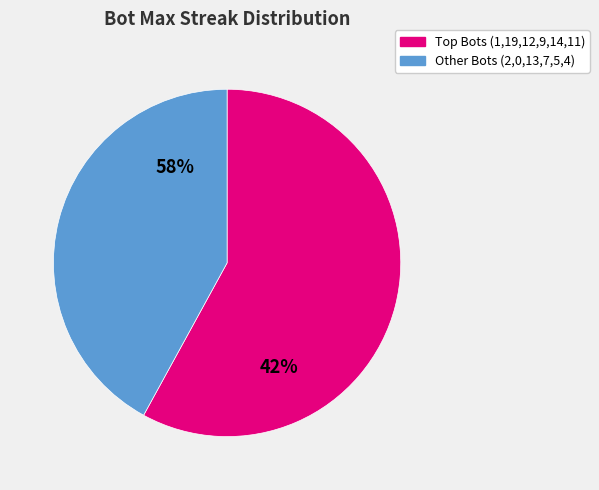

To the nearest percent, what portion does Bot 12 represent?

9%